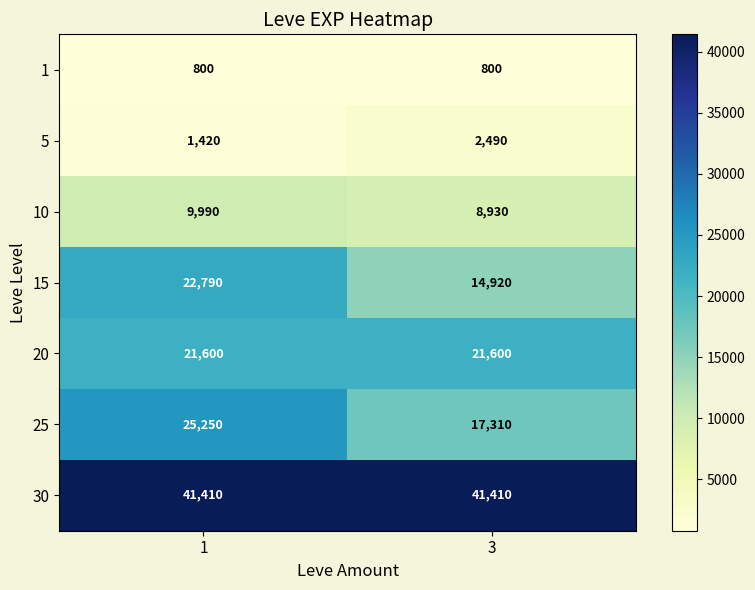

What is the approximate value of 15 at 1, to the nearest 100?

22800